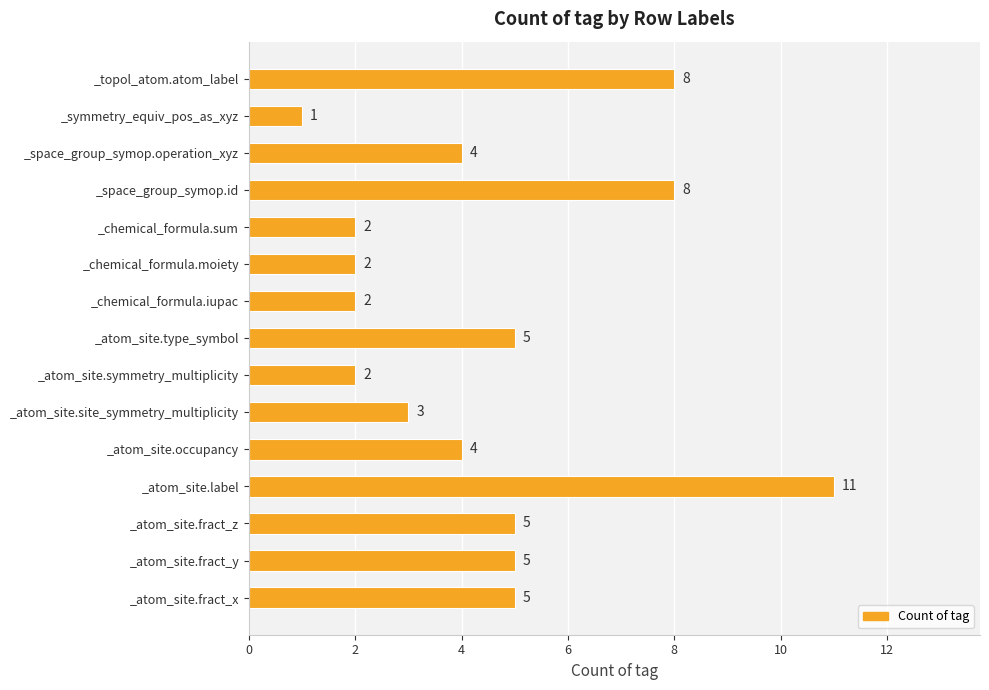

What is the change in value from _atom_site.type_symbol to _chemical_formula.moiety?

-3